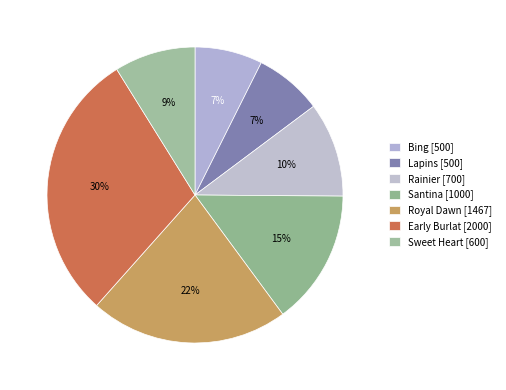

Count the number of slices in the pie.

7